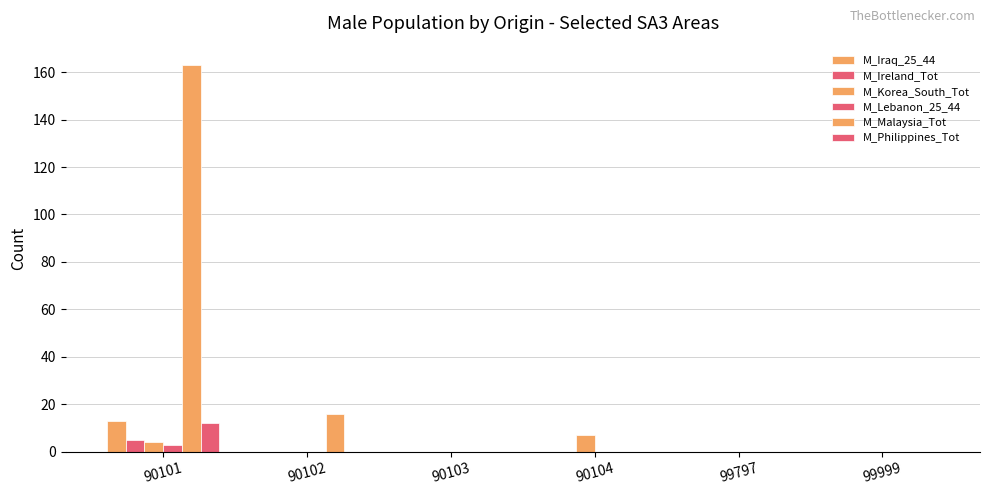

Are the bars horizontal?

No